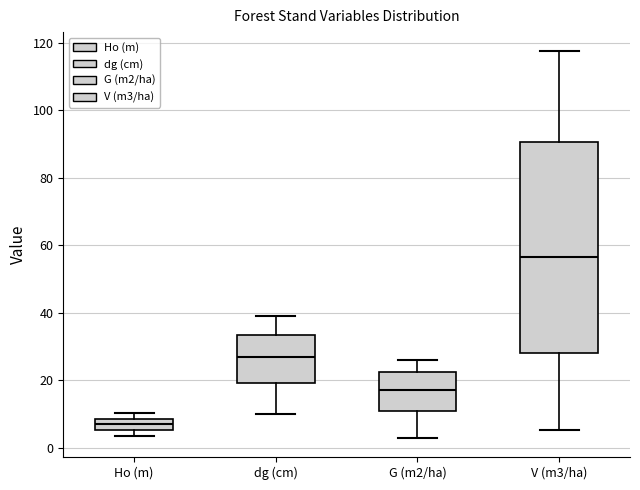

Reading left to right, transcribe this box plot: for each box, give where its median line is, the range the box spans, and where its two whiskers end, as read against the y-axis. The values are not printed on the chart, so give them approximately, as read against the axis.

Ho (m): median 6 (inside the box), box 6 to 8, whiskers 4 to 10
dg (cm): median 26, box 20 to 34, whiskers 10 to 40
G (m2/ha): median 18, box 12 to 22, whiskers 4 to 26
V (m3/ha): median 56, box 28 to 90, whiskers 6 to 118